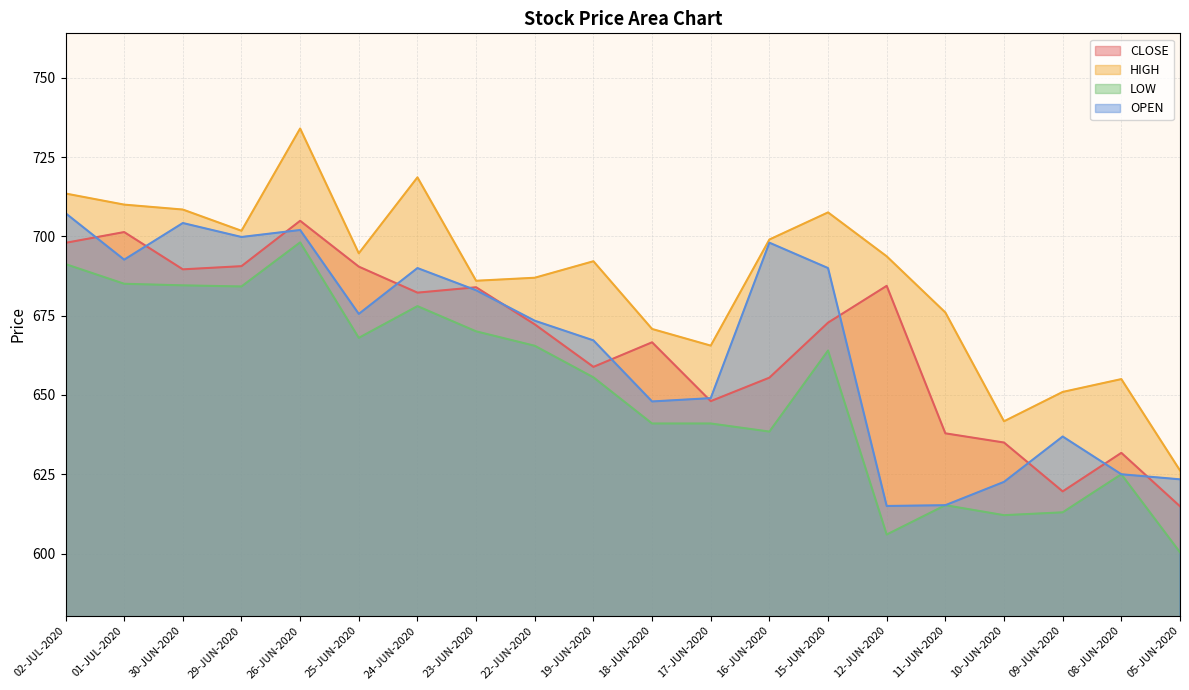

Is the value of LOW at 11-JUN-2020 greater than the value of HIGH at 10-JUN-2020?

No